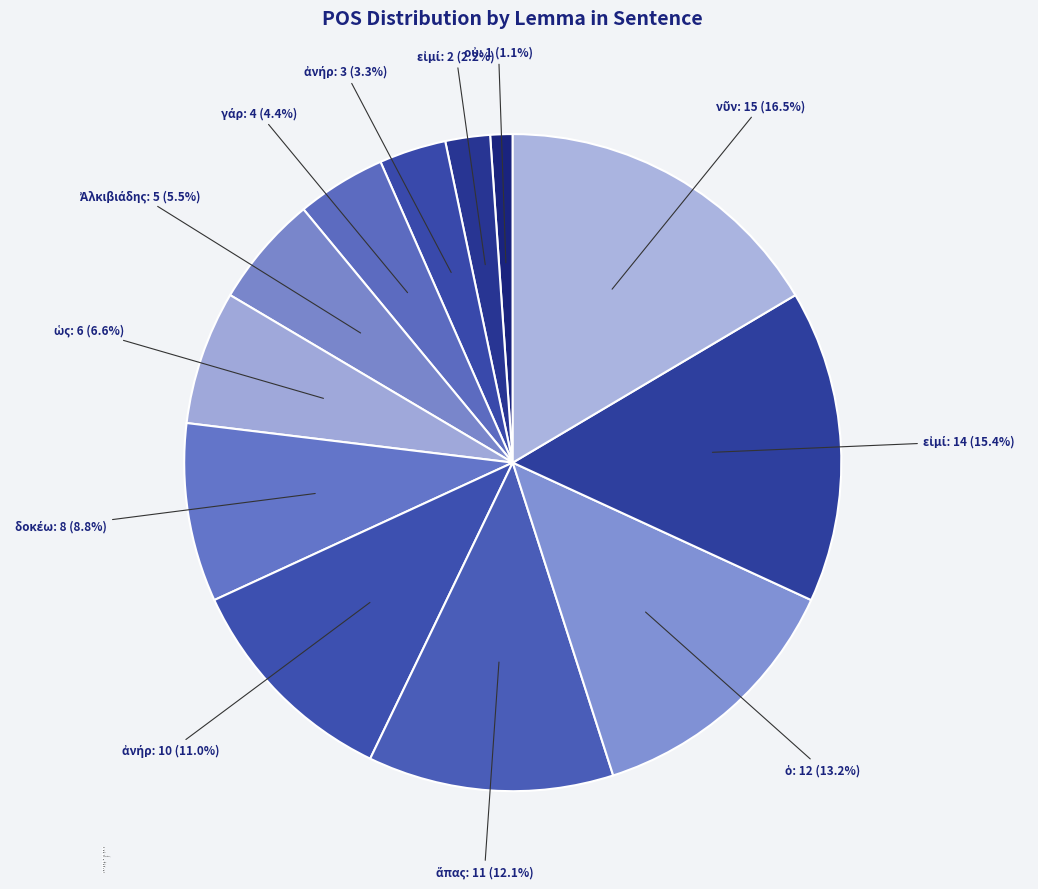

How many segments does this pie chart have?

12